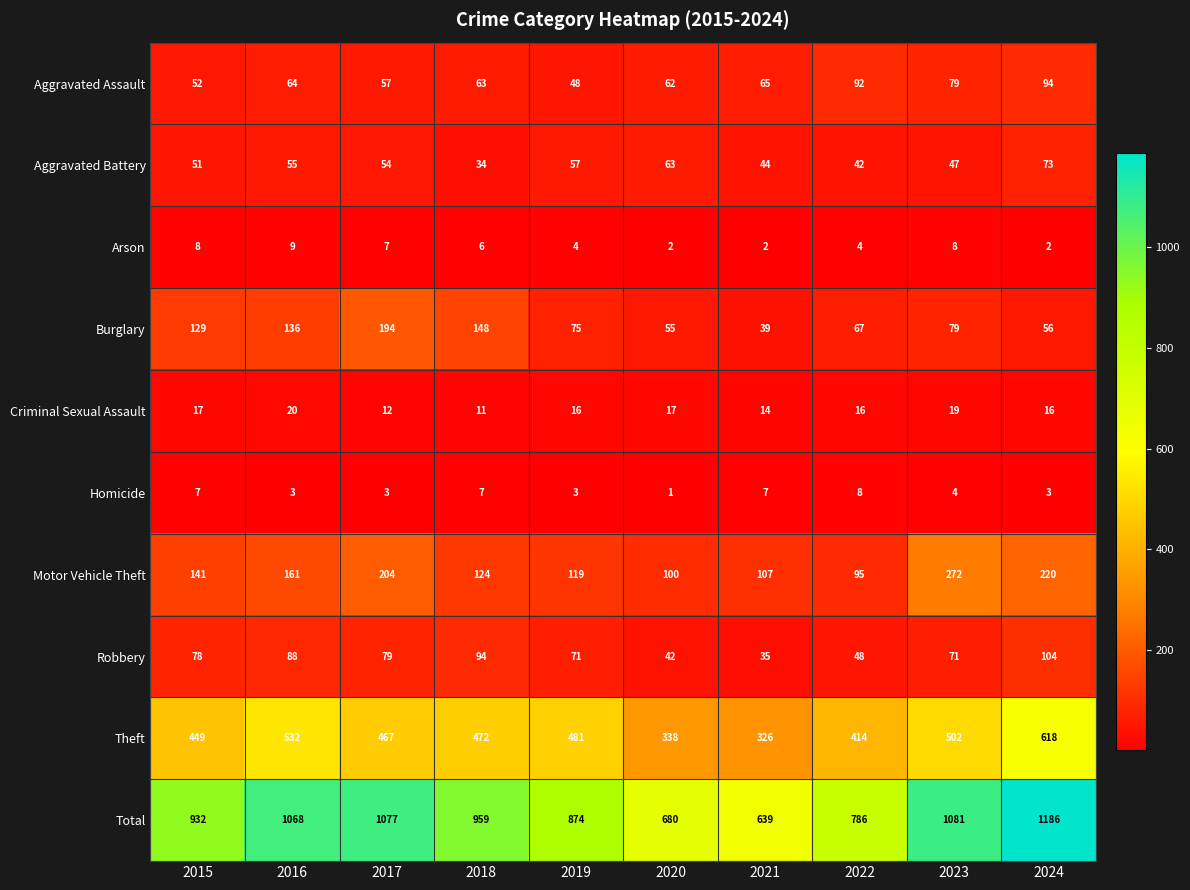

The Total series shows 1077 at 2017. True or false?

True